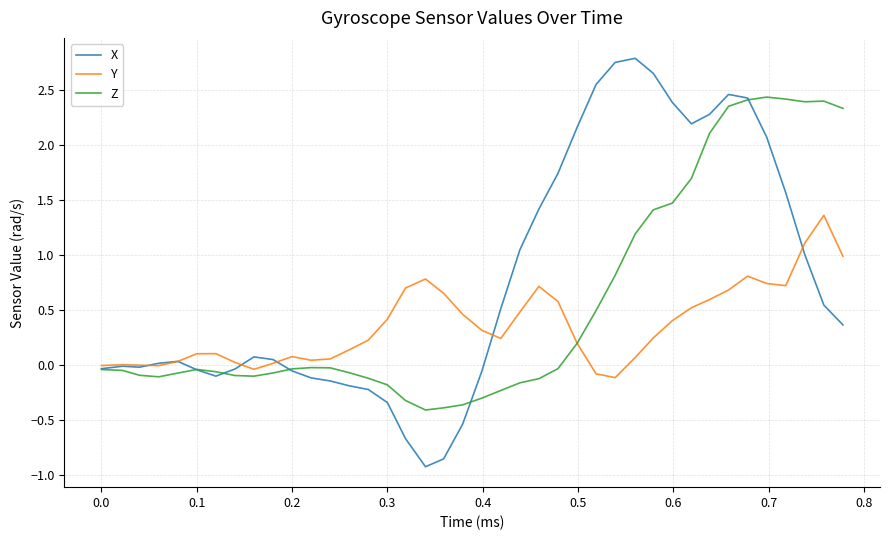

What is the greatest value displayed?

2.8